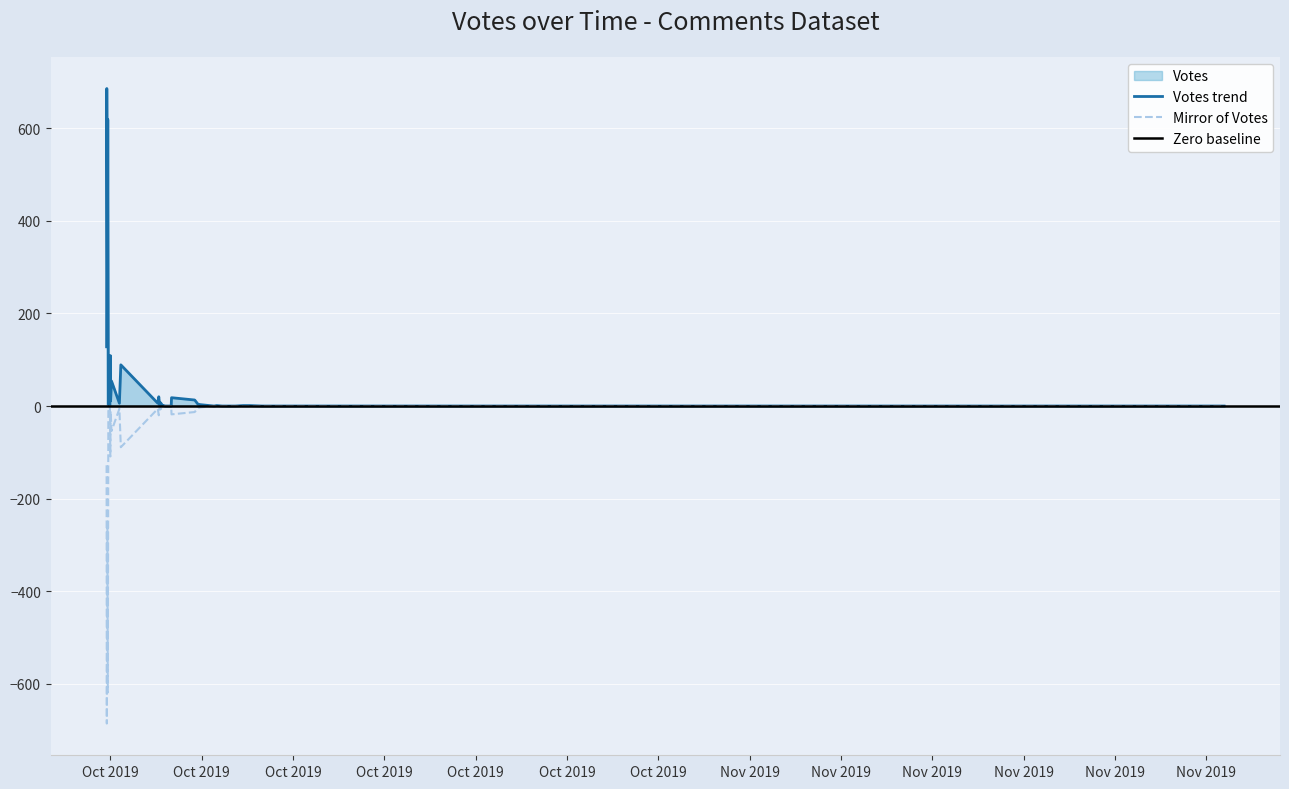

Reading left to right, transcribe all the data shown in this chart.

Votes: 686	128	619	262	109	89	54	18	13	20	7	6	6	3	3	11	1	1	0	2	0	0	0	0	0	0	4	0	4	2	3	1	1	0	0	0	0	0	0
Mirror: -686	-128	-619	-262	-109	-89	-54	-18	-13	-20	-7	-6	-6	-3	-3	-11	-1	-1	0	-2	0	0	0	0	0	0	-4	0	-4	-2	-3	-1	-1	0	0	0	0	0	0